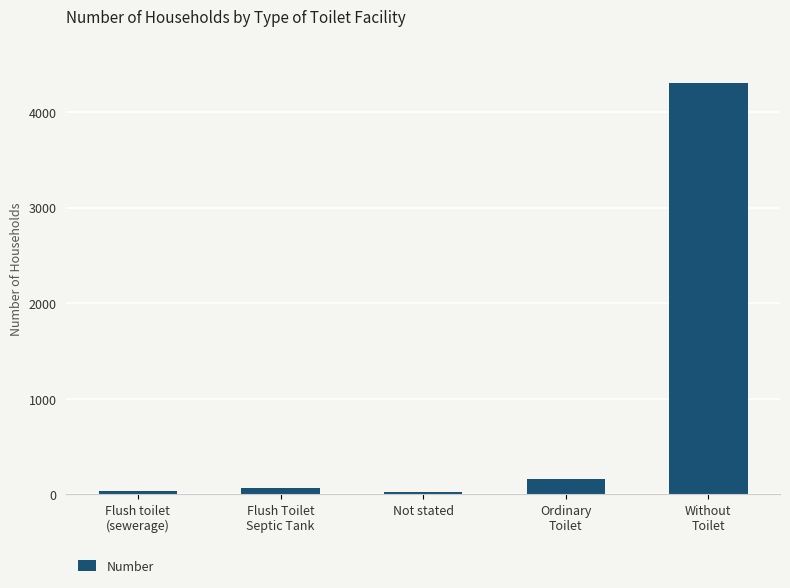

What is the sum of all values?

4586